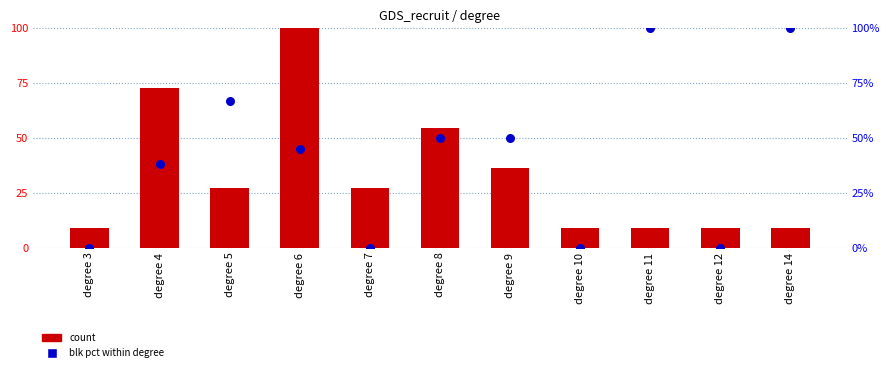

What are all the series names shown in the legend?

count, blk pct within degree